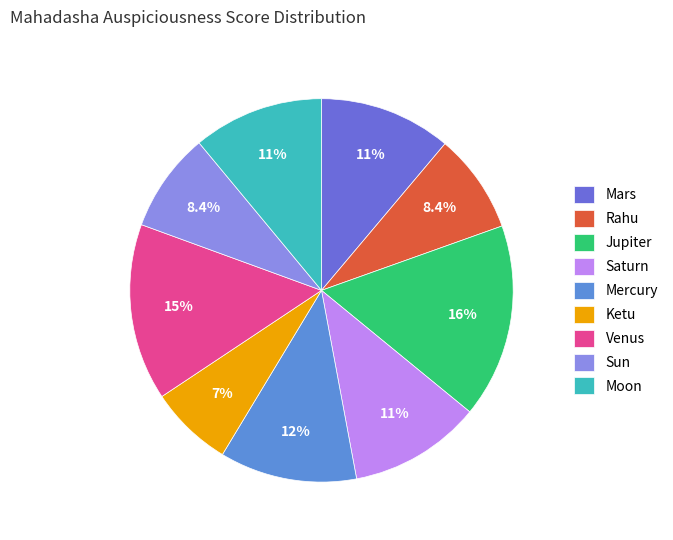

Is the sum of Rahu and Sun greater than half?

No